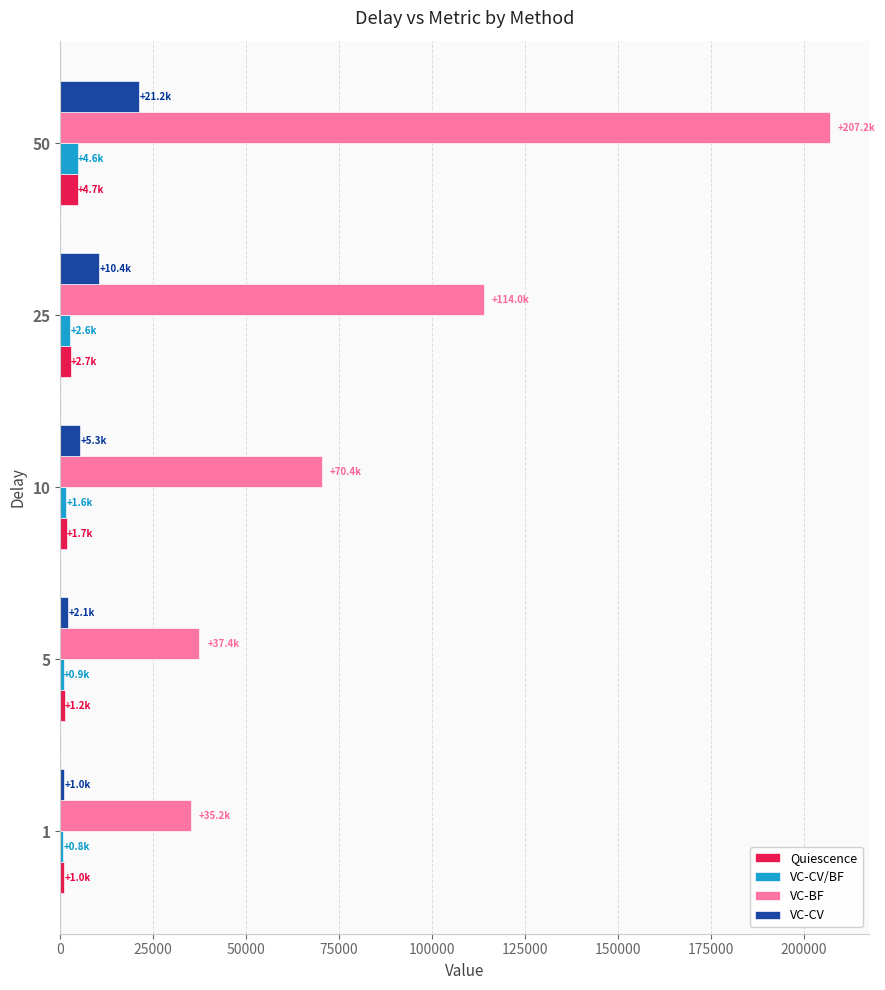

The value of VC-CV at 50 is 29183.5. True or false?

False